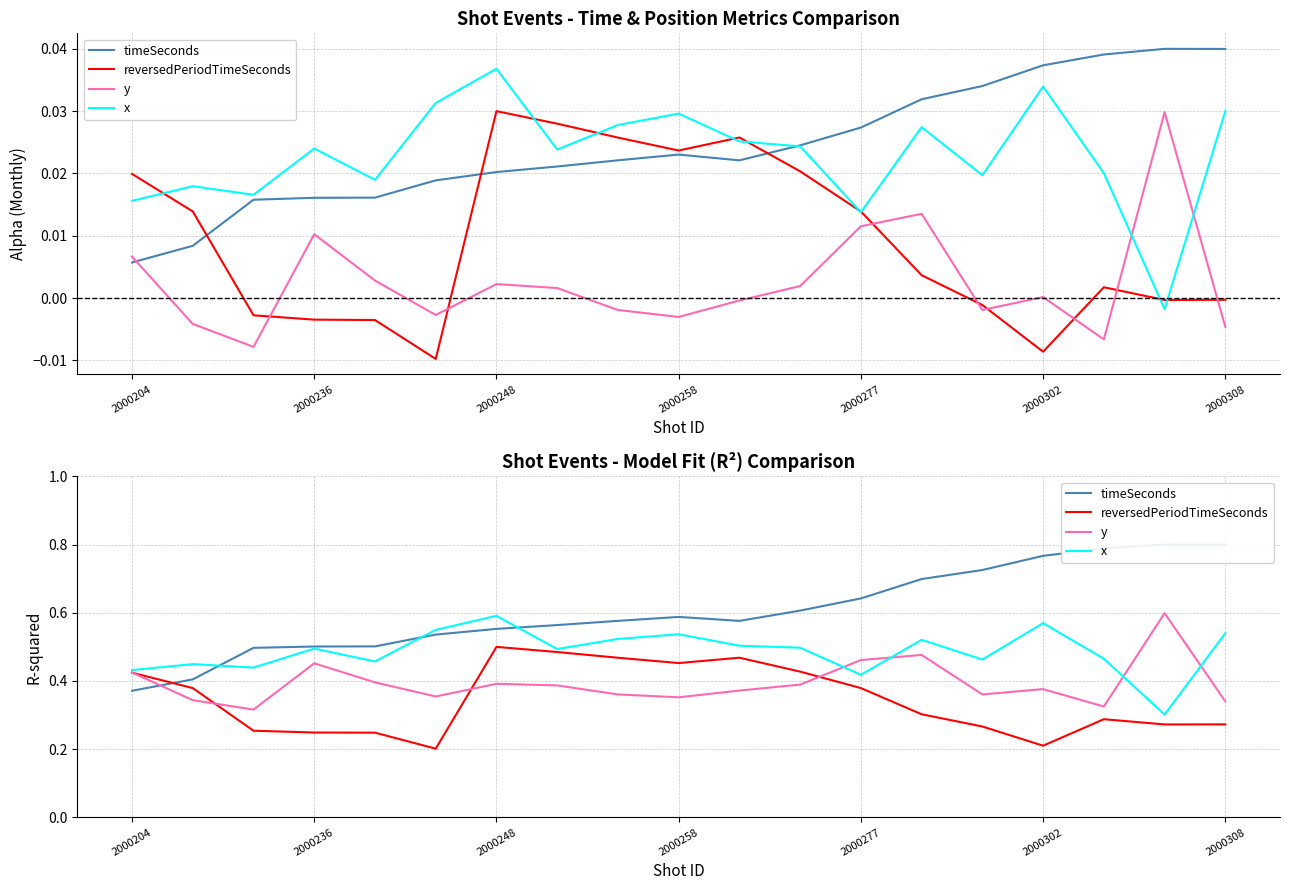

Is this an area chart (filled region under the line)?

No